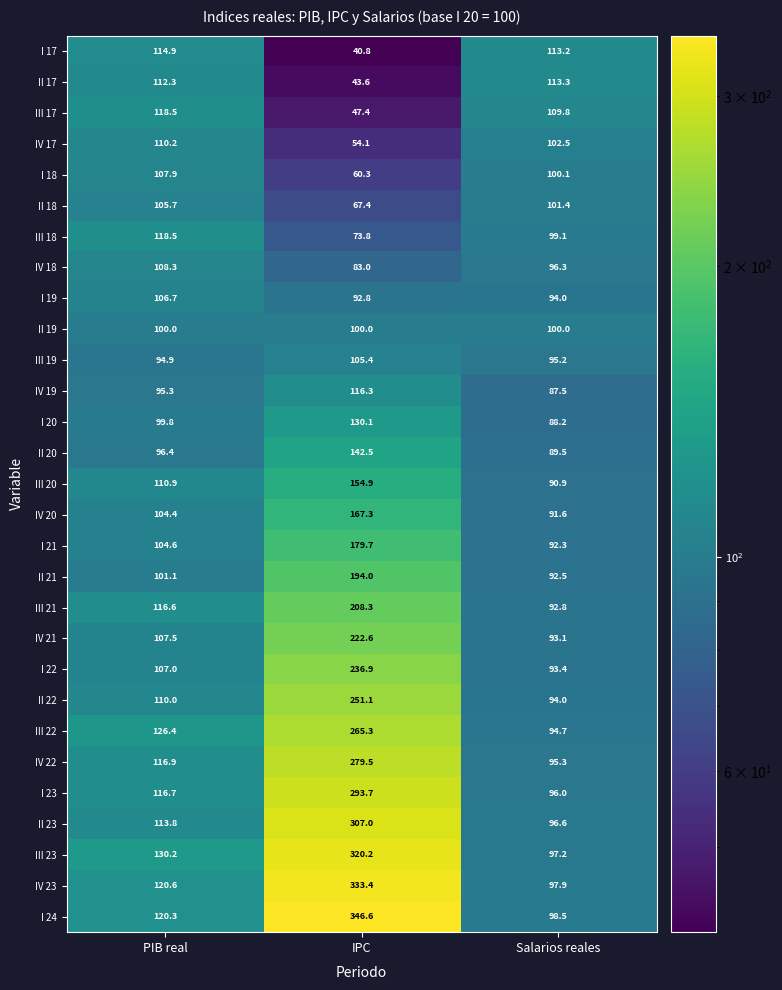

What is the approximate value of IV 21 at PIB real?

107.5